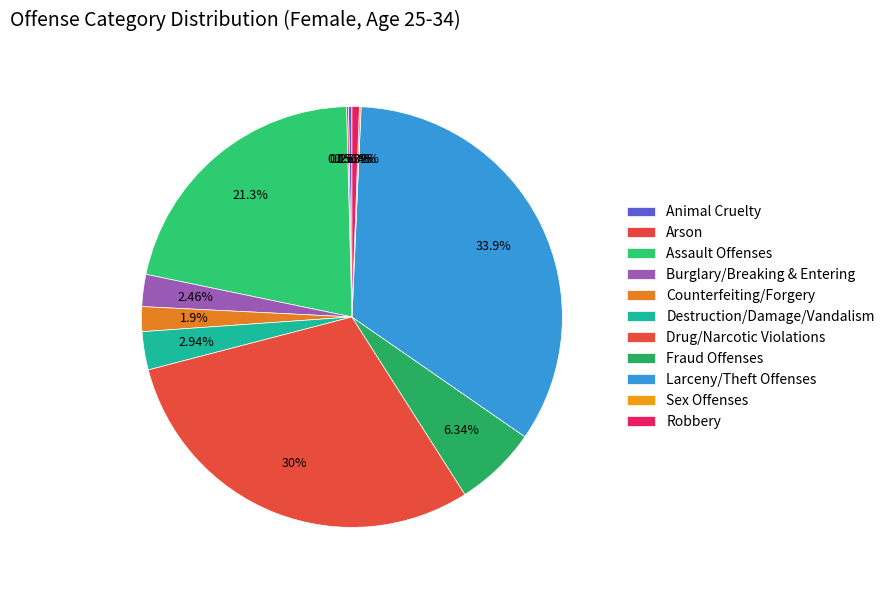

How many slices are in this pie chart?

11